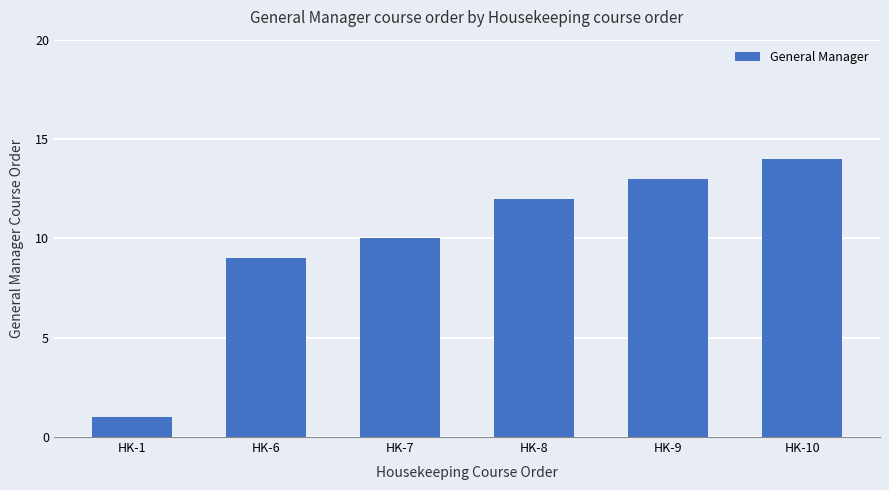

Count the number of categories in the chart.

6